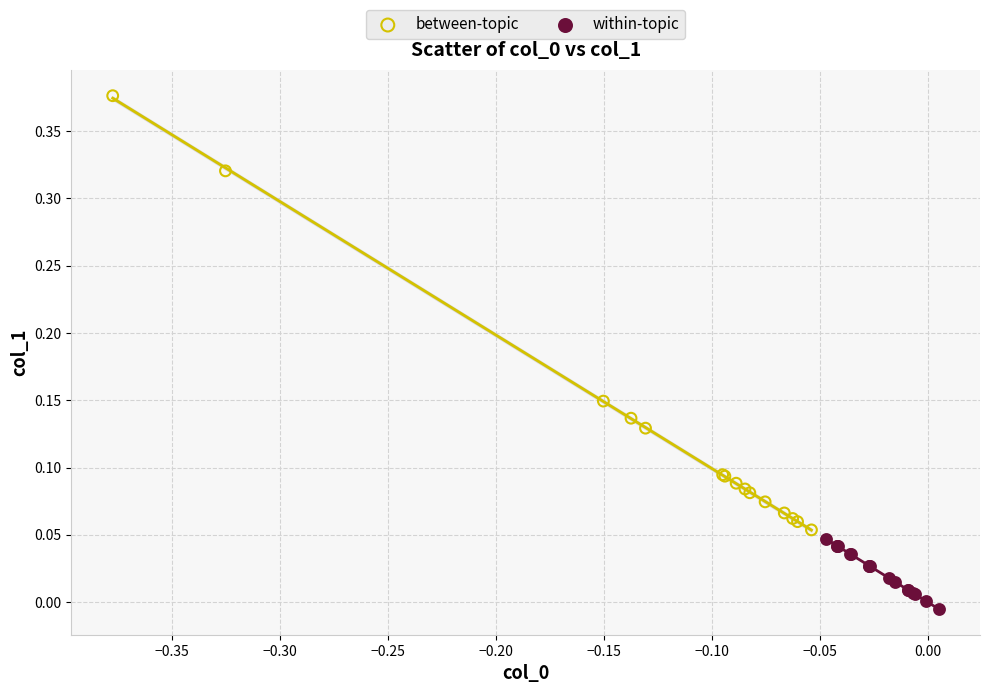

What are all the series names shown in the legend?

between-topic, within-topic